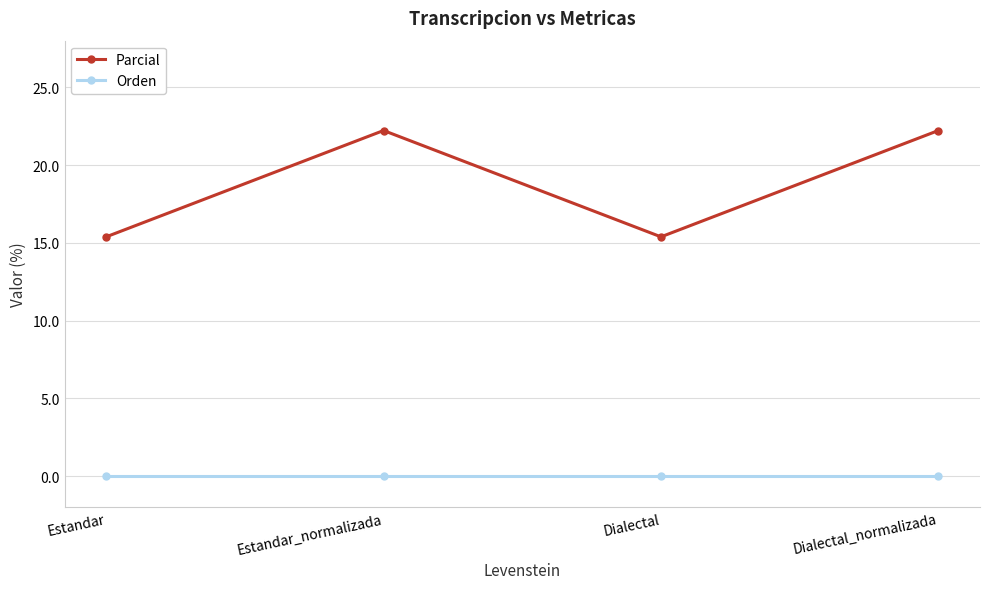

Read the Parcial value at Dialectal_normalizada.

22.2